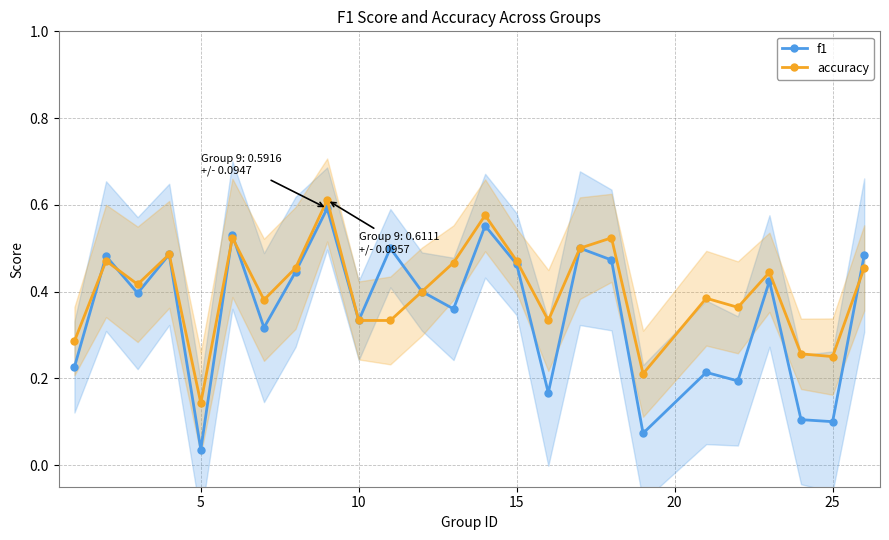

What is the average value of the accuracy series?

0.4